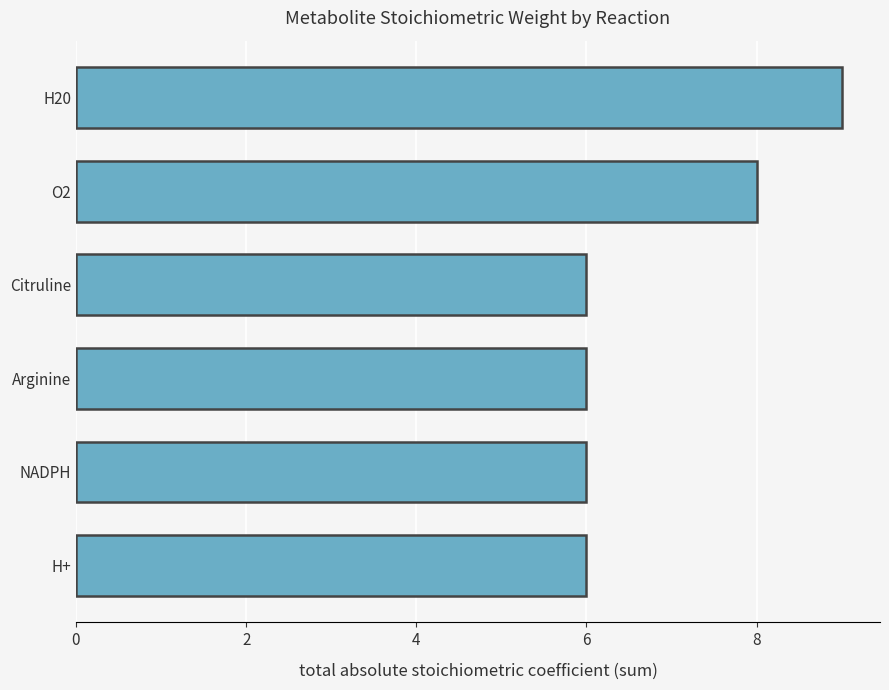

What is the ratio of the value at H+ to the value at Citruline?

1.0